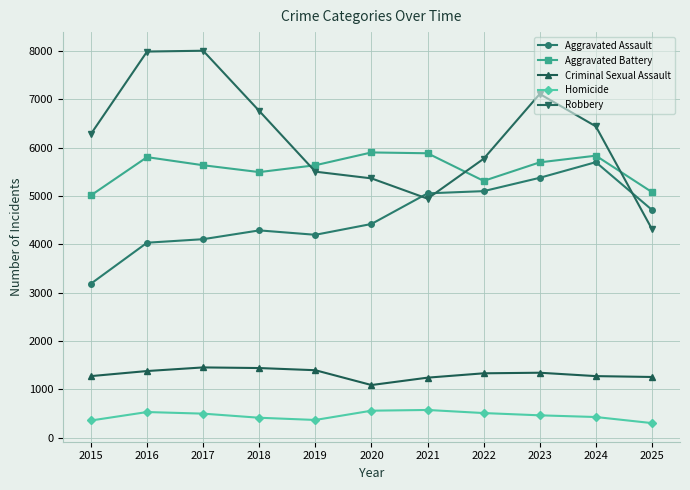

The value of Homicide at 2016 is 528. True or false?

True